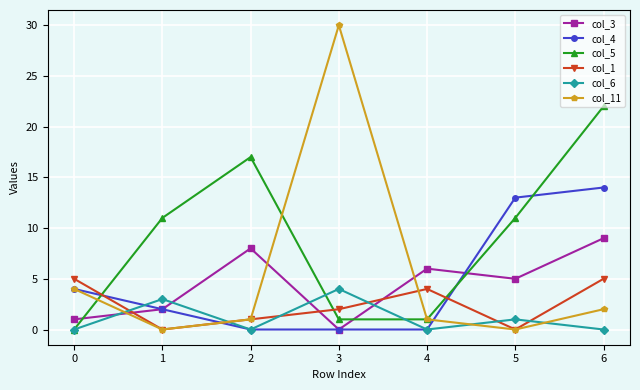

At which category does col_5 reach its first local peak?

2